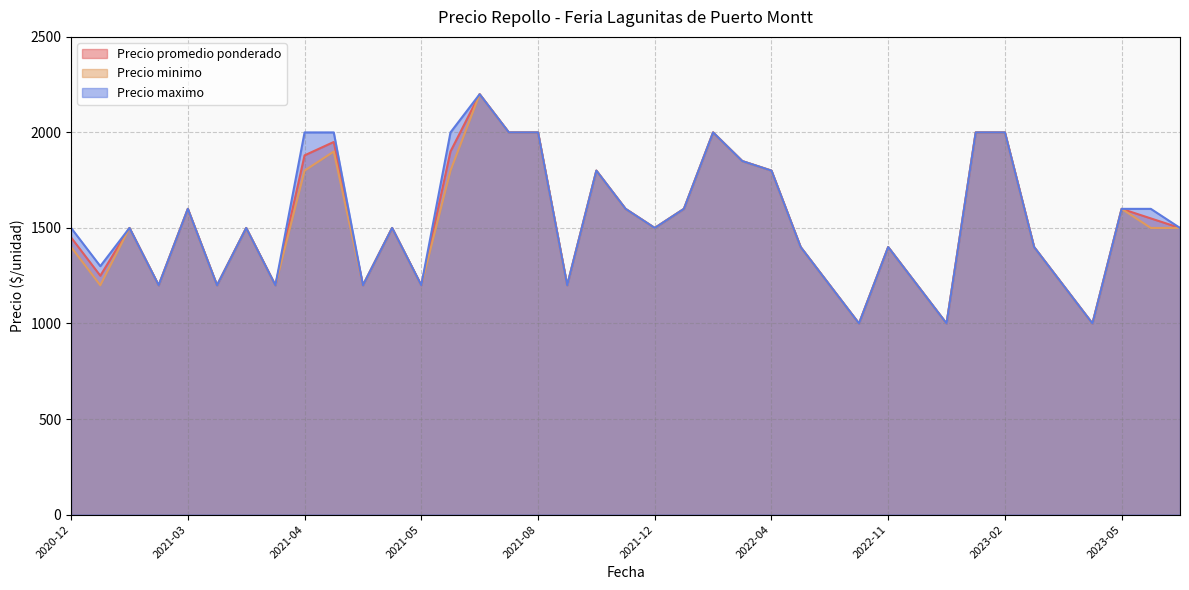

Which has a higher value, 2022-06 or 2021-08?

2021-08